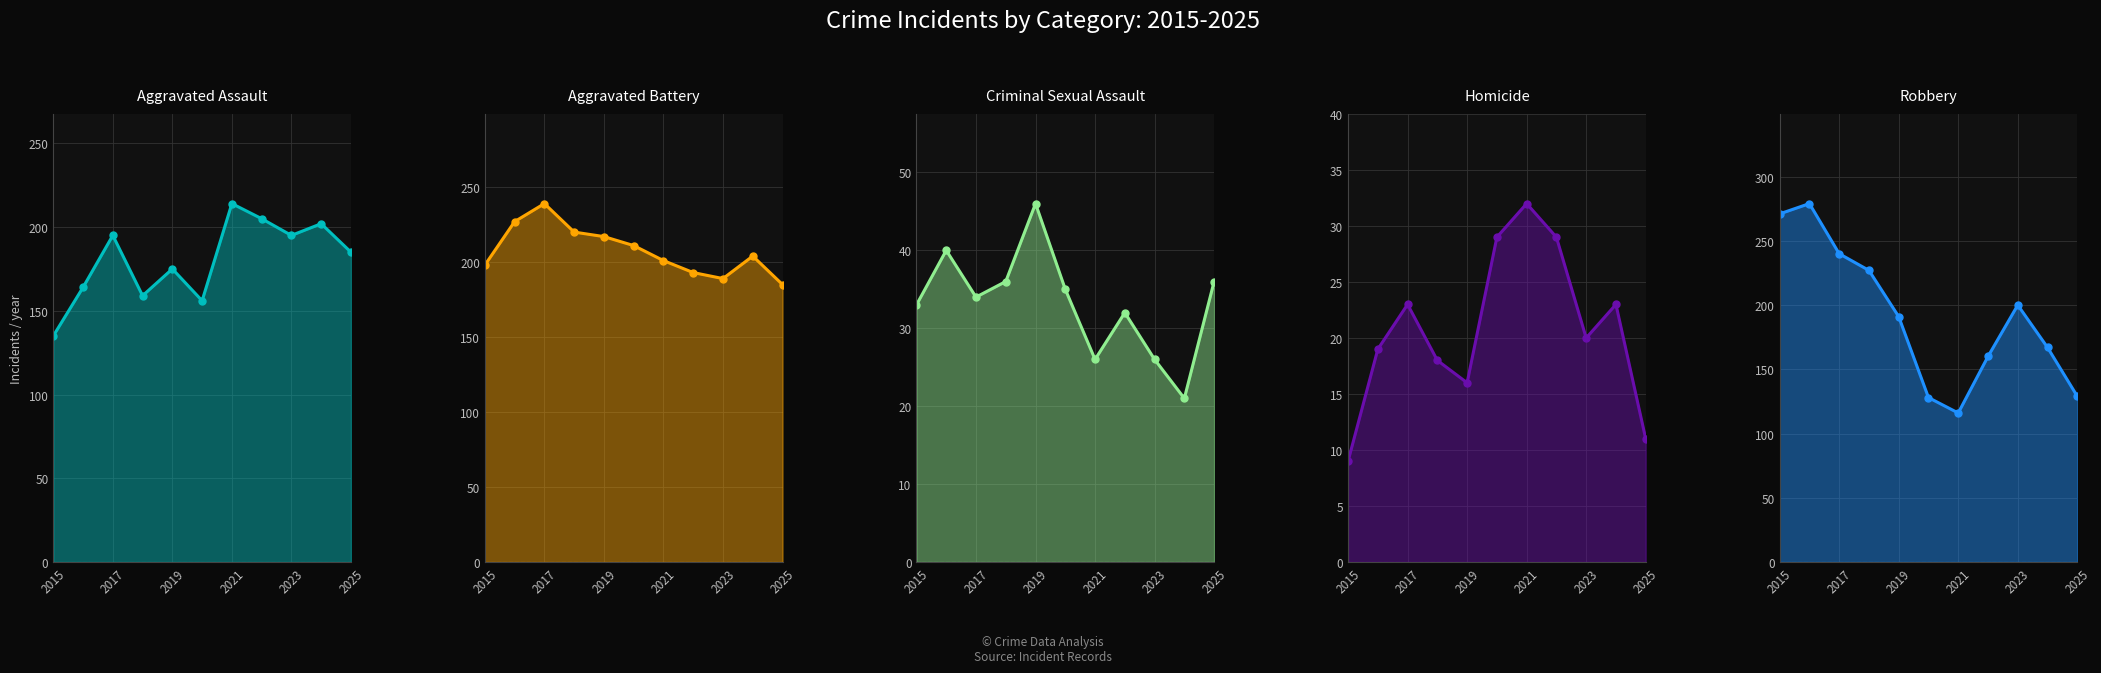

At which label does Homicide first exceed 20?

2017